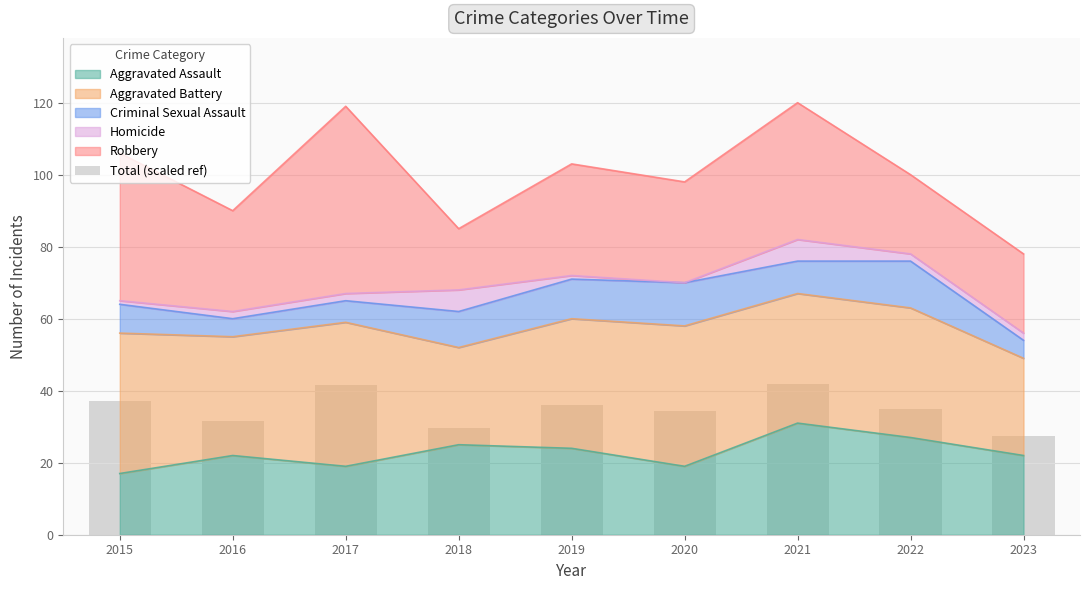

What is the change in value from 2017 to 2018?

-11.9